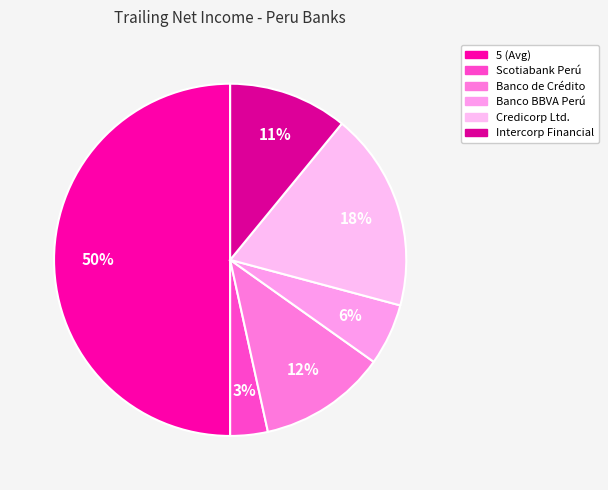

Which slice is the smallest?

Scotiabank Perú